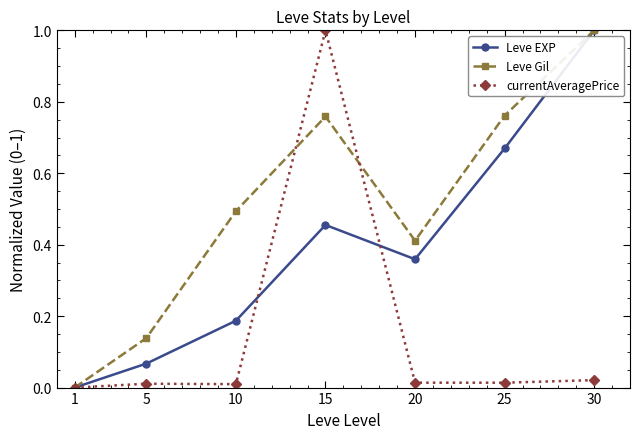

Rank the series at 20 from lowest to highest value.

currentAveragePrice, Leve EXP, Leve Gil